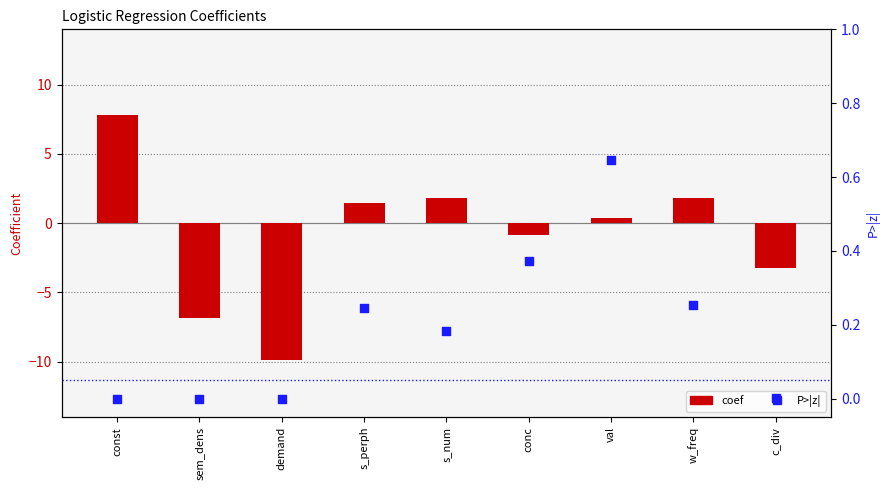

At which category is the sum across all series the highest?

const